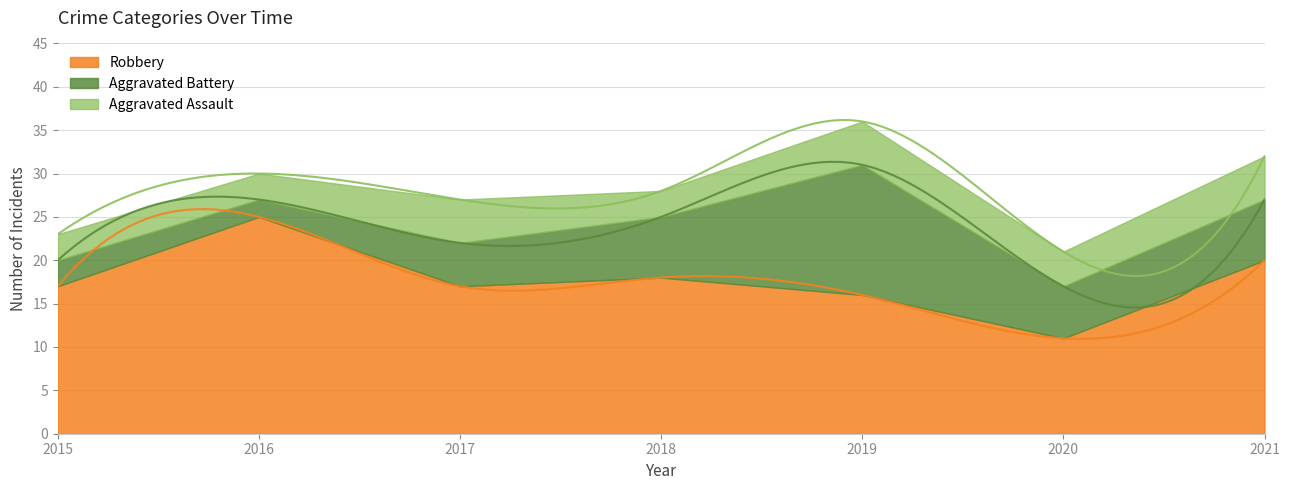

What is the difference between the maximum and minimum values in the Robbery series?

14